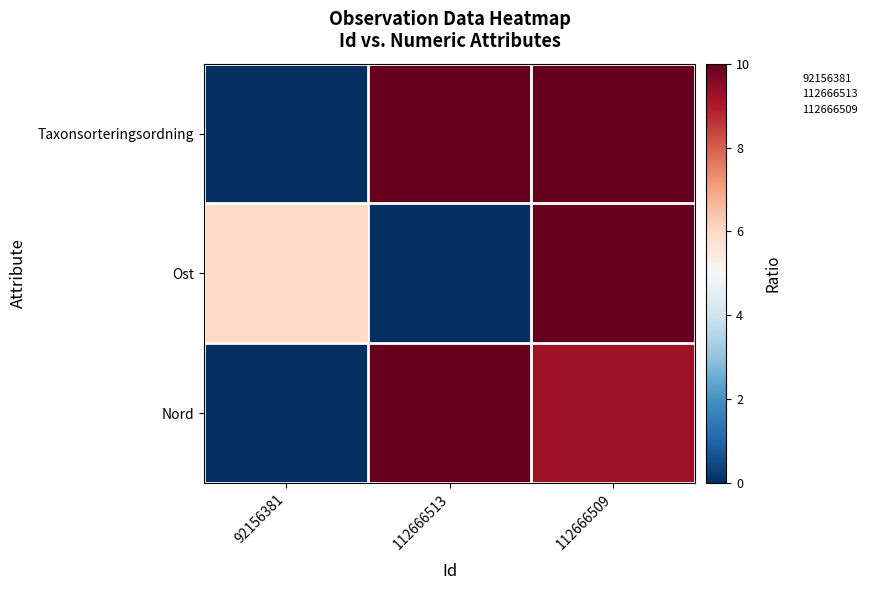

Rank the series by their average value, from highest to lowest.

Taxonsorteringsordning, Nord, Ost